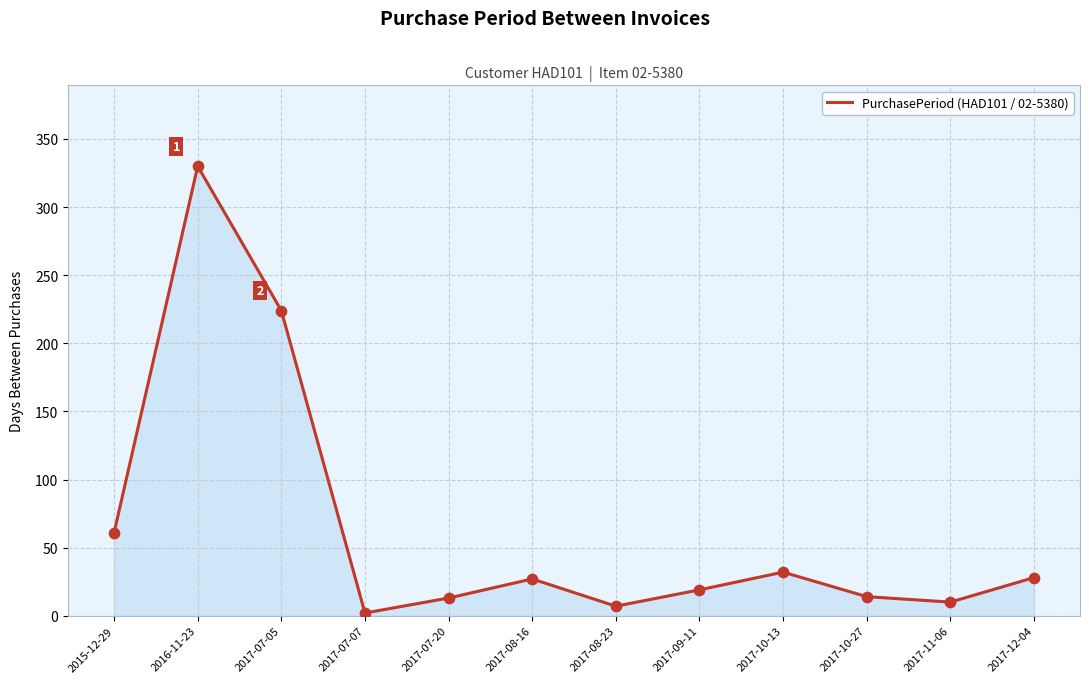

What is the ratio of the value at 2017-07-05 to the value at 2017-07-20?

17.2